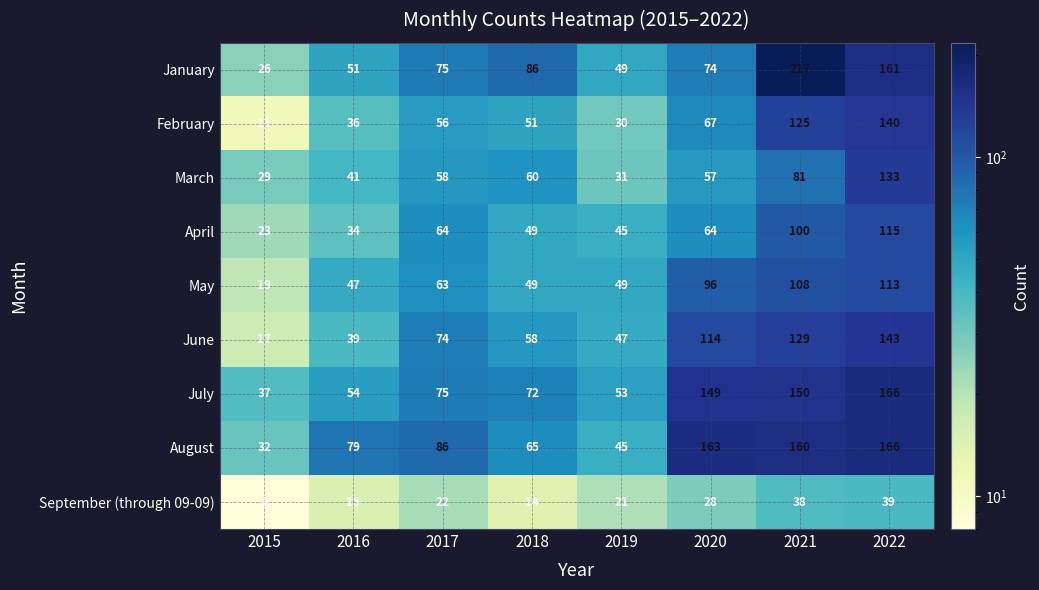

Is it true that March equals 89 at 2020?

False